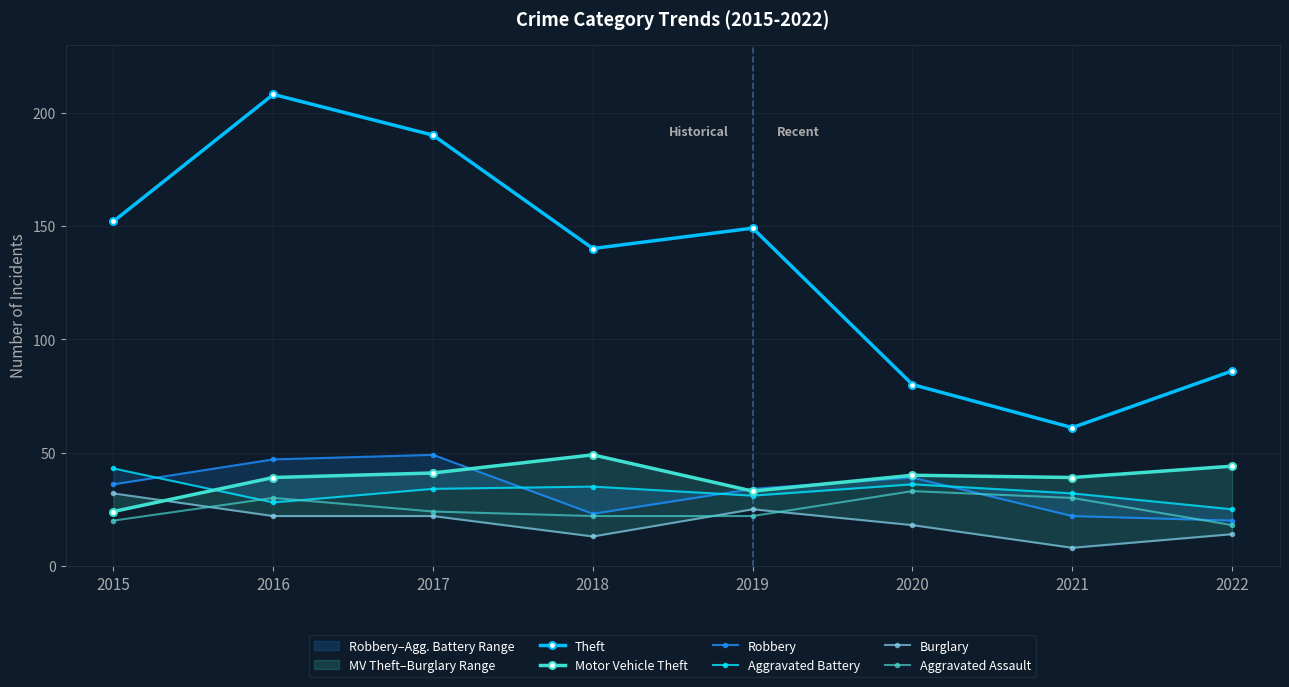

What is the approximate value of Robbery at 2020, to the nearest 5?

40